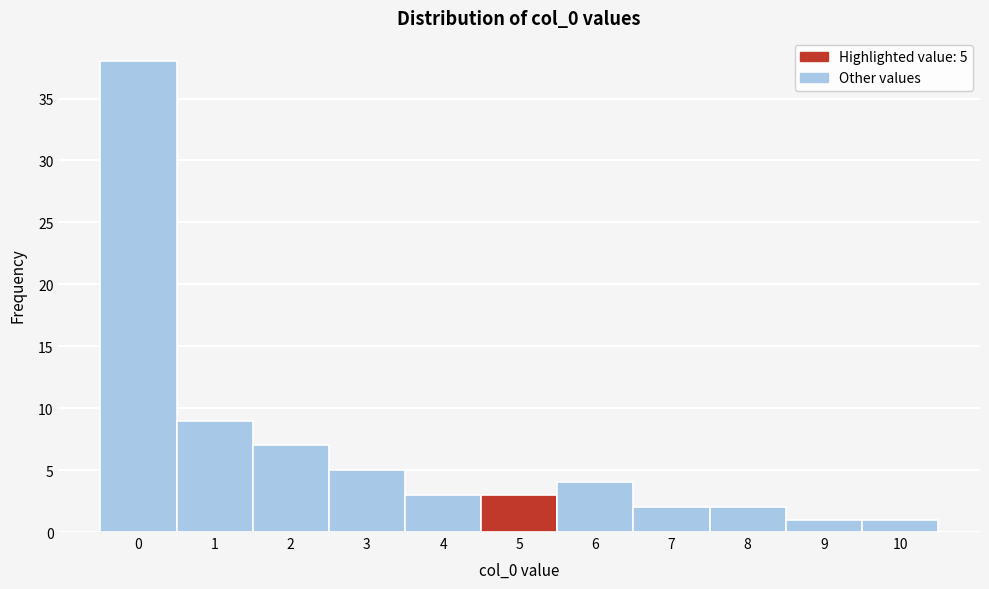

Reading left to right, what are all the values shown in this chart?

38	9	7	5	3	3	4	2	2	1	1